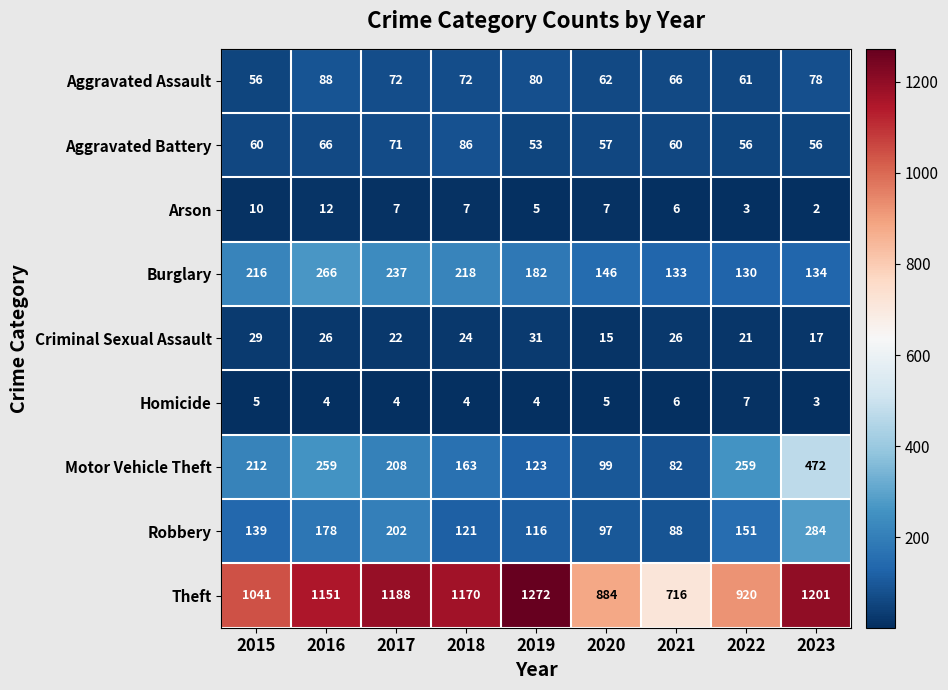

How many distinct data groups are displayed?

9